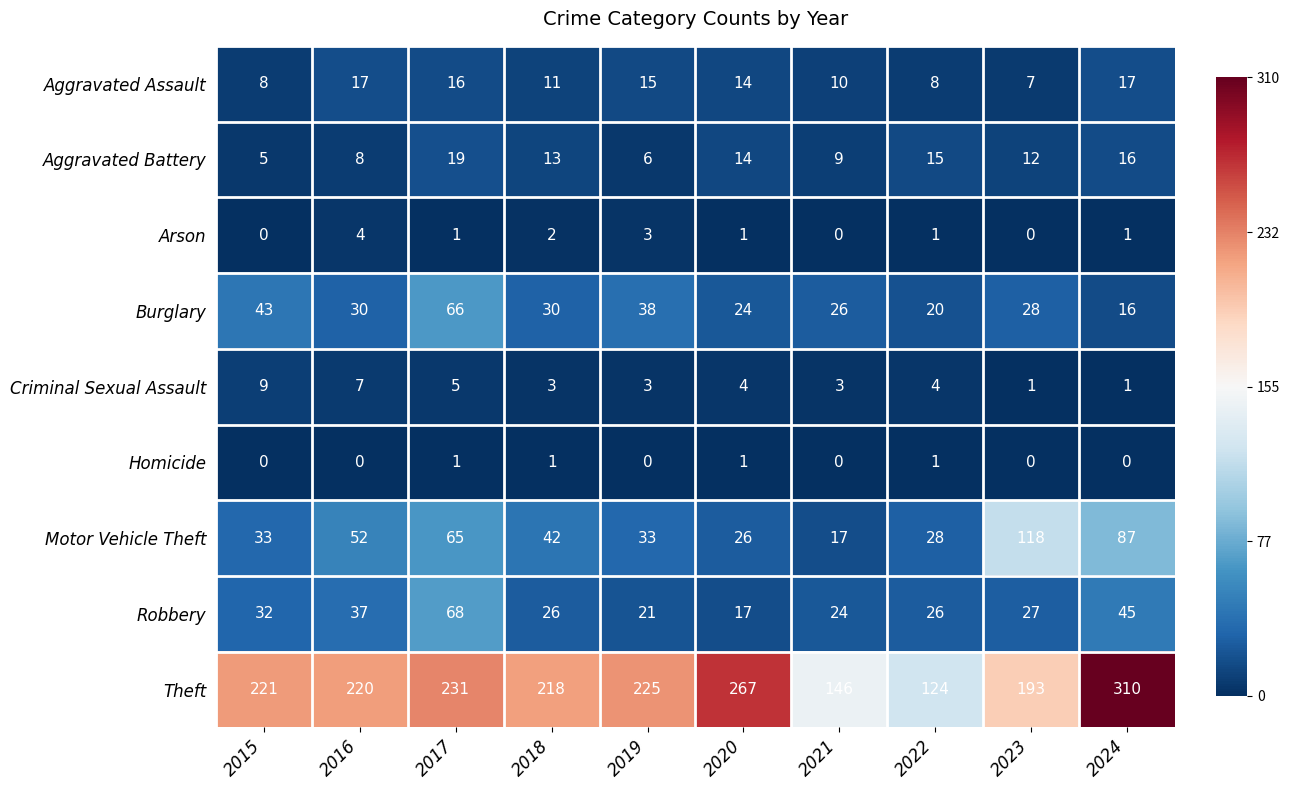

What is the spread (max minus min) of values at 2015?

221